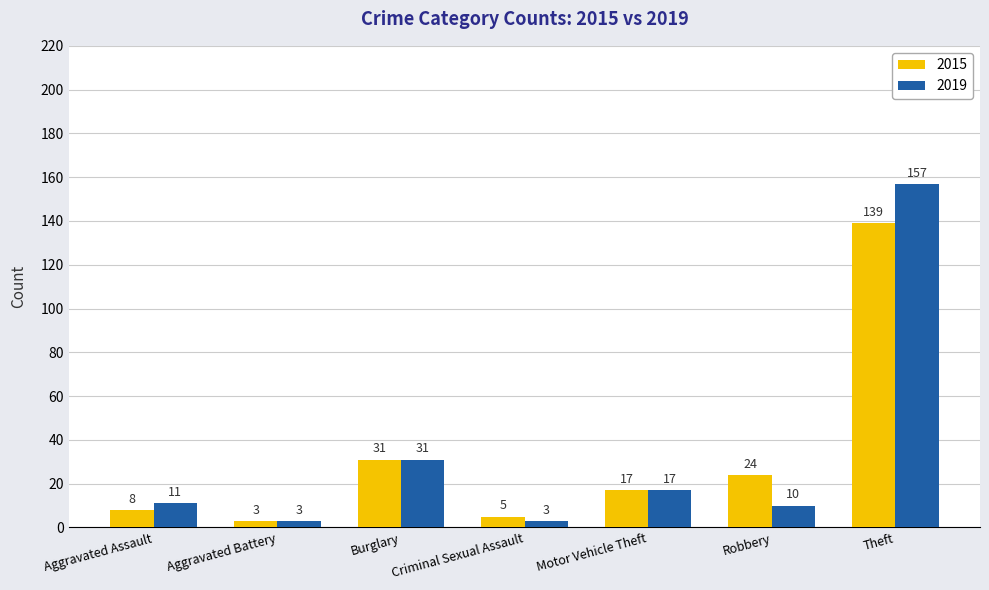

At how many categories does at least one series exceed 60?

1